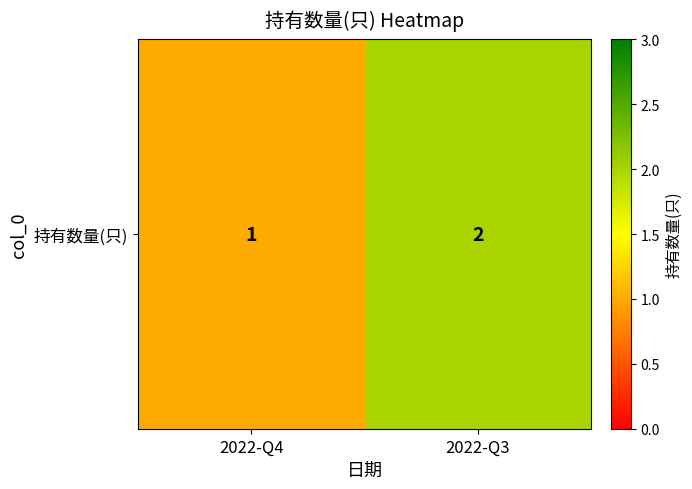

What is the change in value from 2022-Q4 to 2022-Q3?

+1